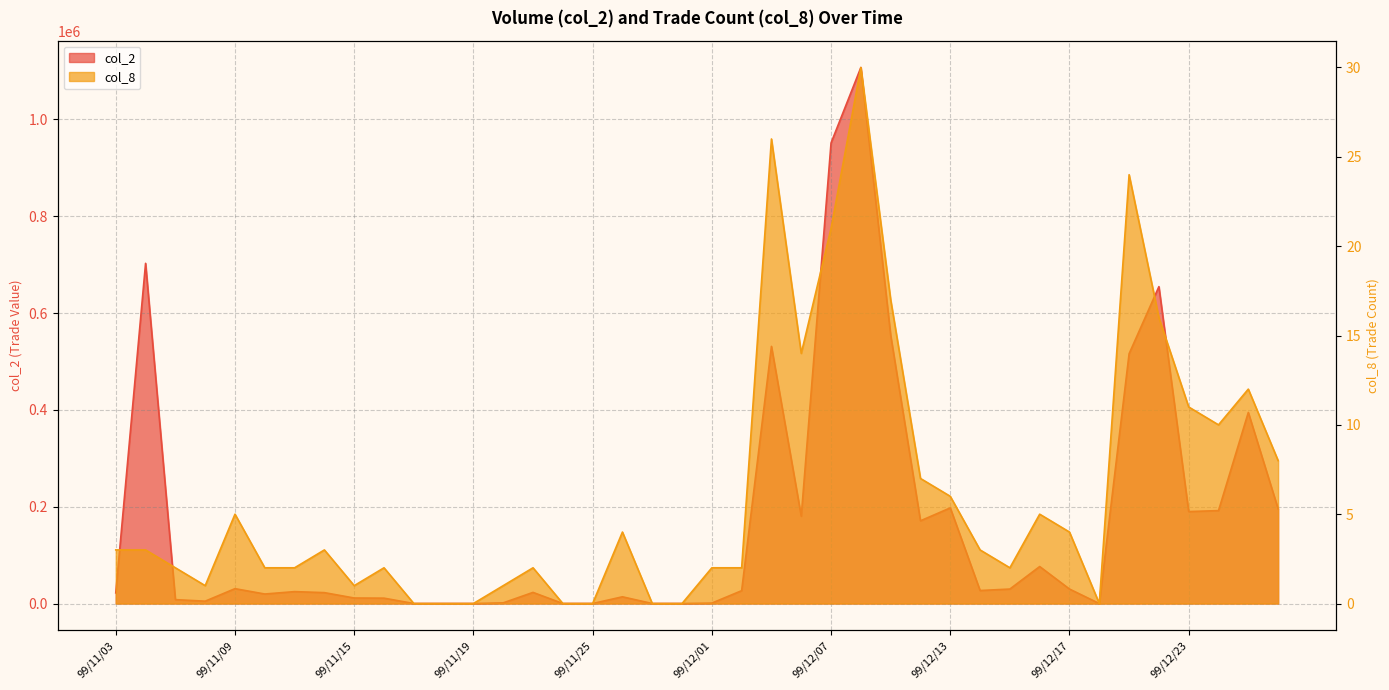

What are all the series names shown in the legend?

col_2, col_8